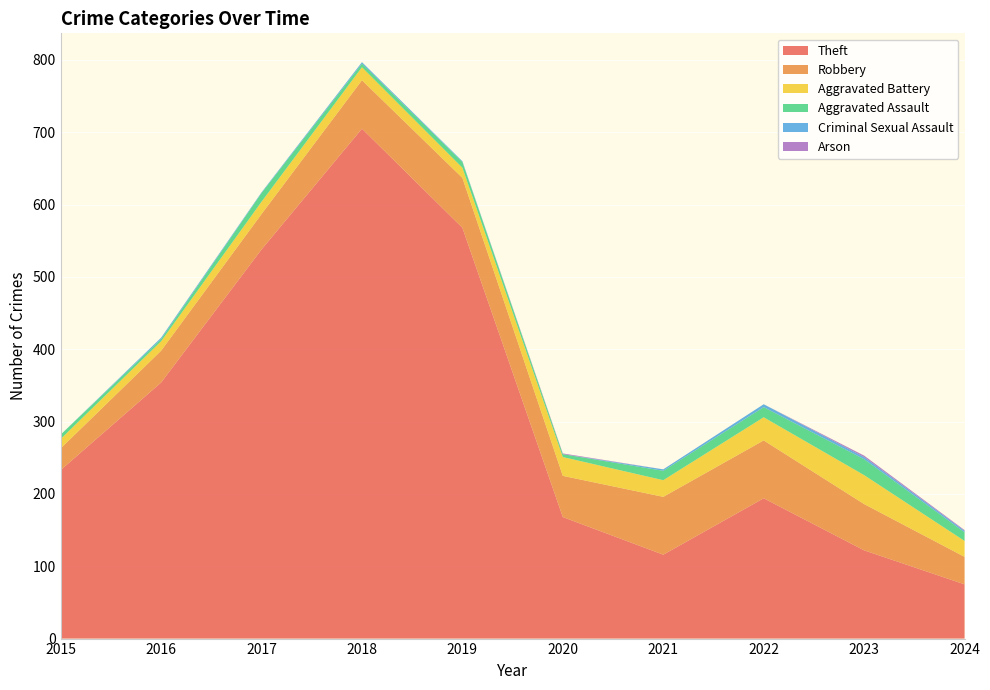

Reading left to right, extract all data points from this chart.

Theft: 2015=233	2016=354	2017=538	2018=705	2019=568	2020=168	2021=116	2022=194	2023=122	2024=75
Robbery: 2015=30	2016=44	2017=49	2018=67	2019=69	2020=57	2021=80	2022=80	2023=64	2024=38
Aggravated Battery: 2015=13	2016=13	2017=17	2018=18	2019=14	2020=26	2021=23	2022=32	2023=40	2024=22
Aggravated Assault: 2015=6	2016=3	2017=12	2018=5	2019=8	2020=4	2021=13	2022=14	2023=22	2024=12
Criminal Sexual Assault: 2015=0	2016=2	2017=1	2018=2	2019=1	2020=0	2021=2	2022=4	2023=3	2024=2
Arson: 2015=0	2016=0	2017=0	2018=0	2019=0	2020=1	2021=0	2022=0	2023=2	2024=1